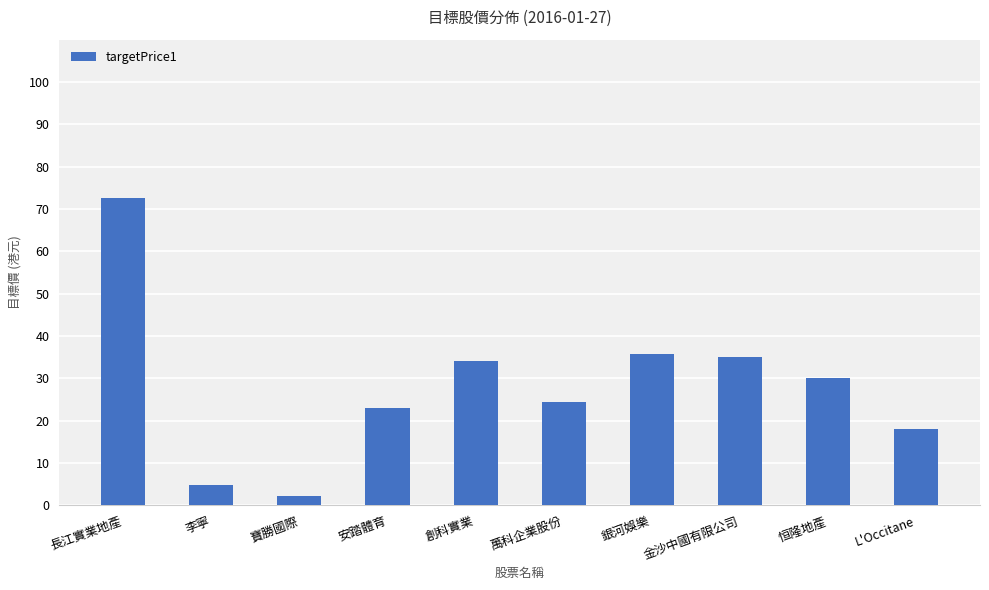

What position from the right is 萬科企業股份?

5